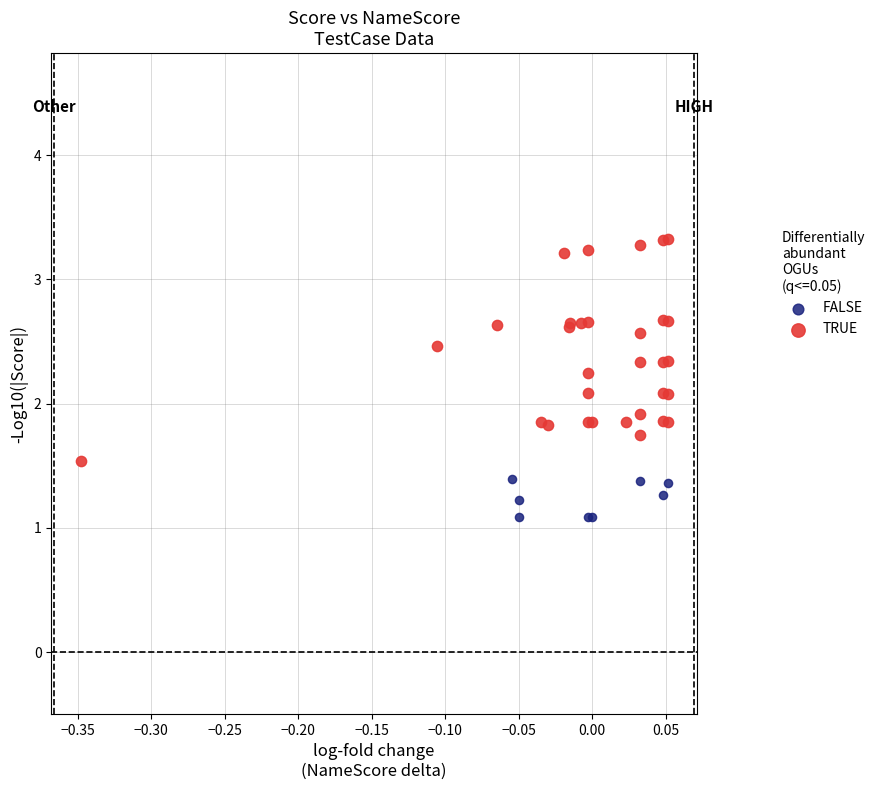

Which series contains the highest Y value?

TRUE